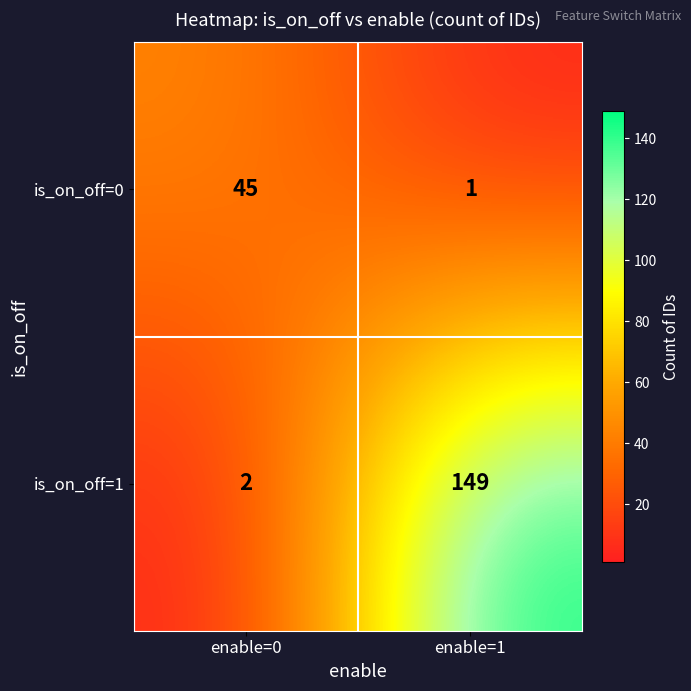

Reading left to right, transcribe all the data shown in this chart.

is_on_off=0: 45	1
is_on_off=1: 2	149